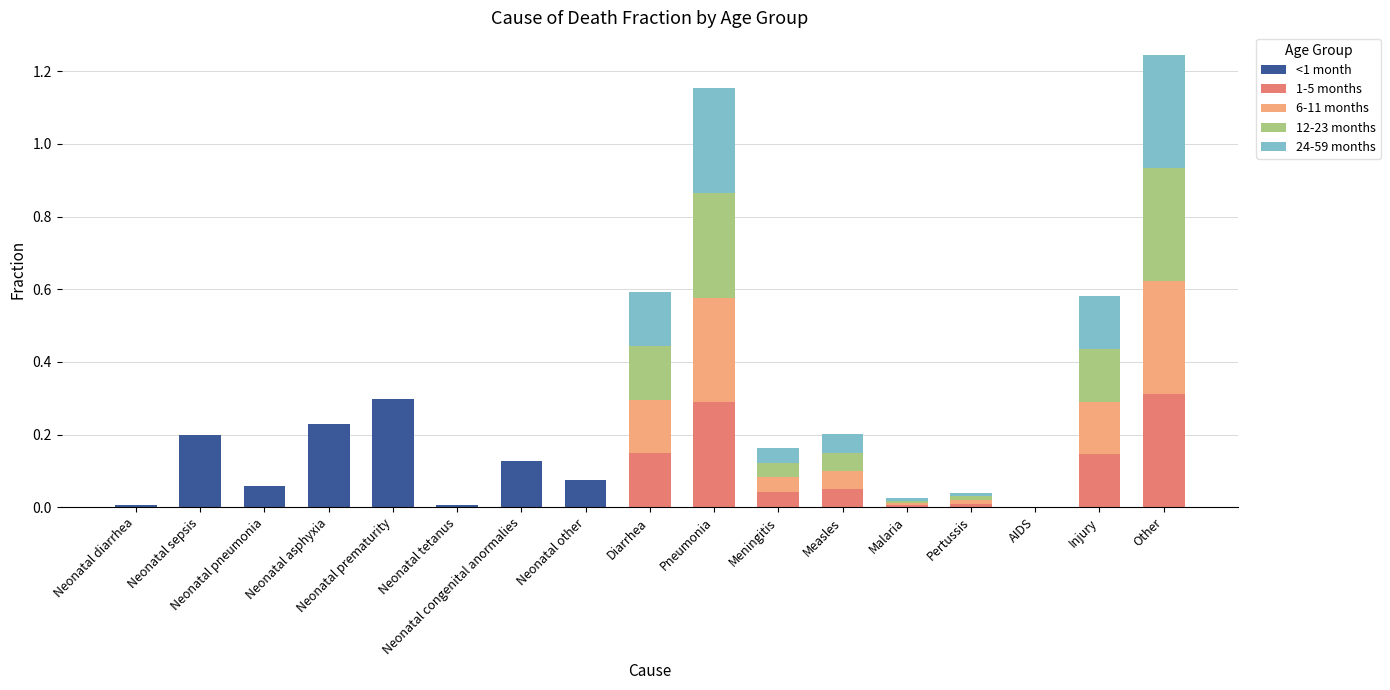

What are all the series names shown in the legend?

<1 month, 1-5 months, 6-11 months, 12-23 months, 24-59 months